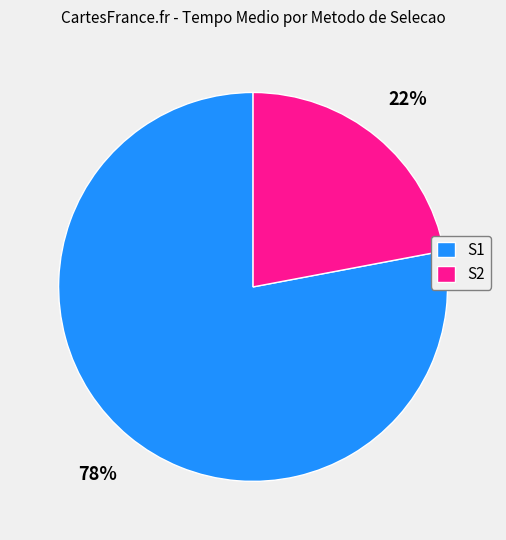

To the nearest percent, what percentage of the pie is S2?

22%